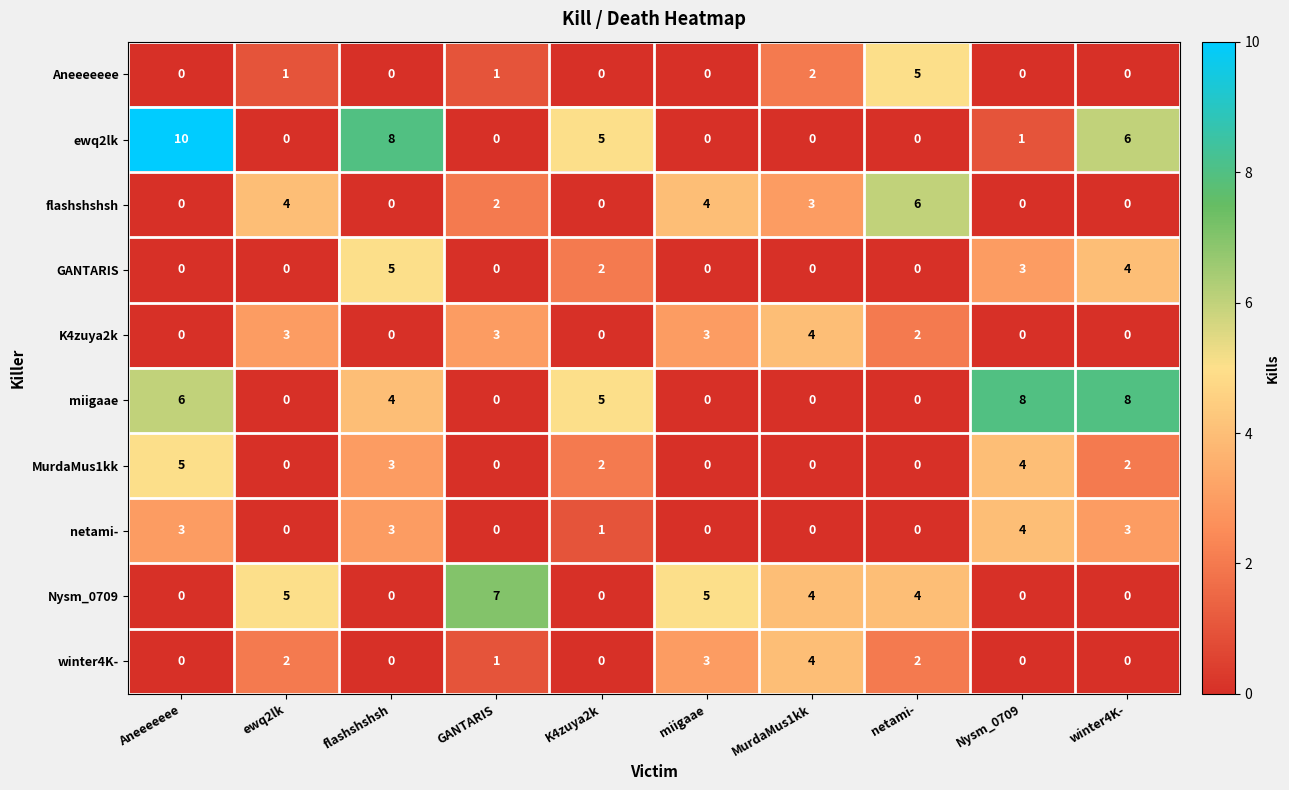

What is the maximum value for Aneeeeeee?

5